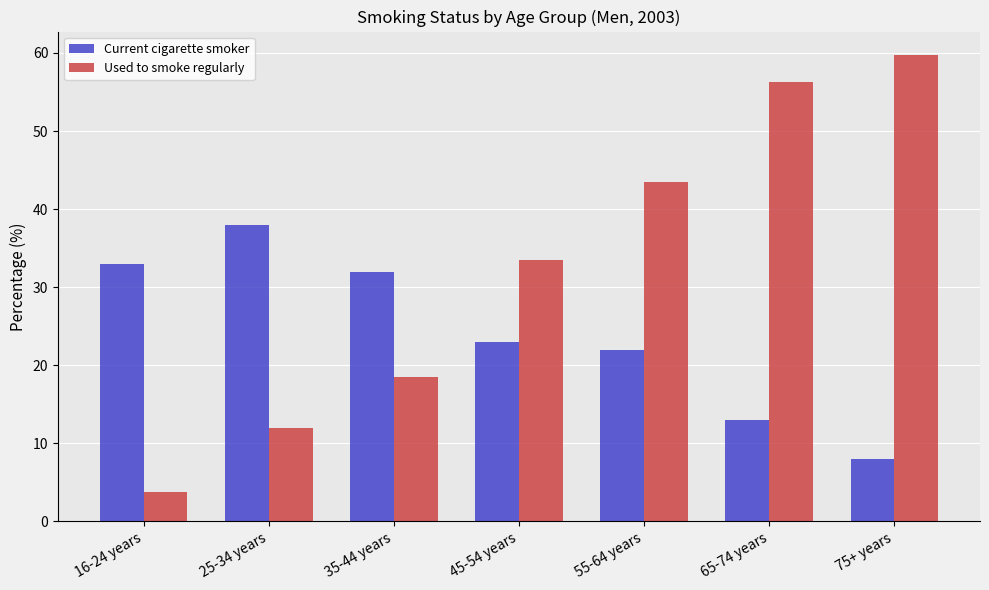

What is the difference between the maximum and minimum values in the Used to smoke regularly series?

56.0